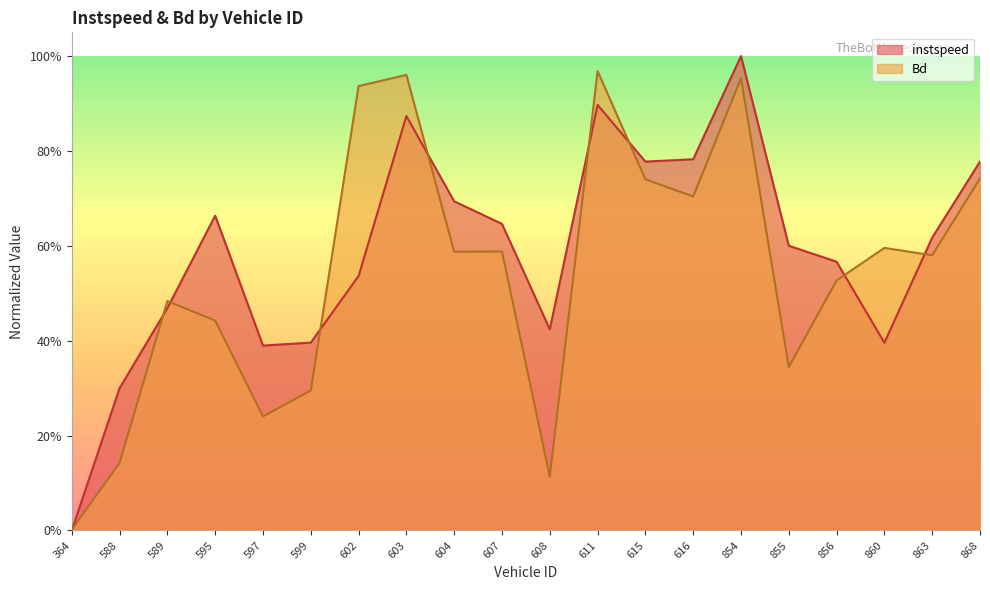

Between 615 and 854, which series saw the biggest shift?

instspeed